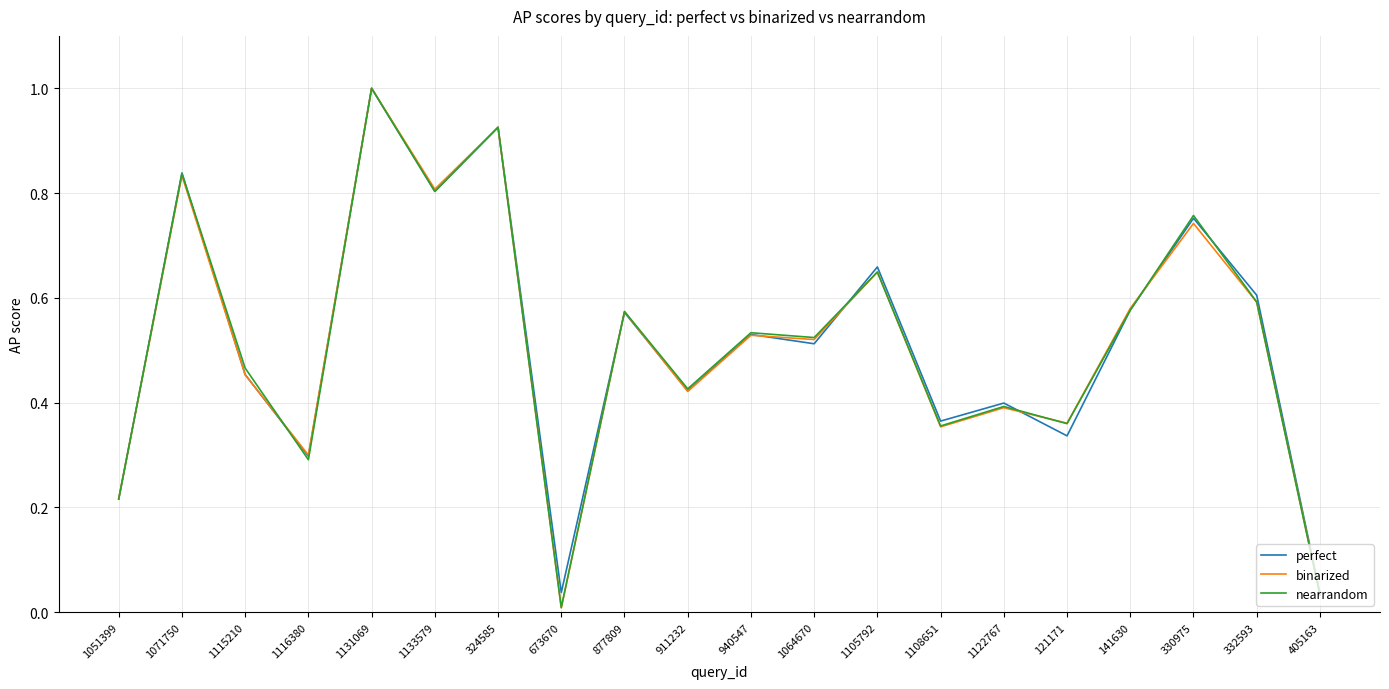

Which series has the largest range (max minus min)?

binarized